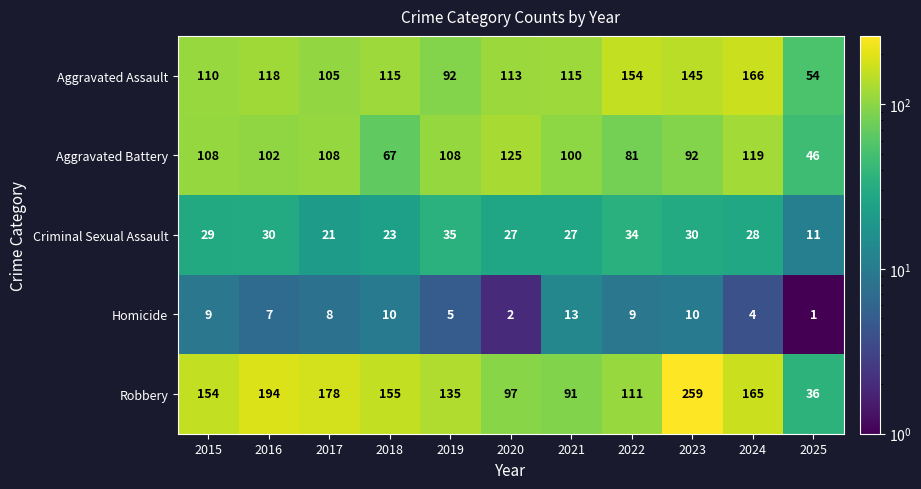

At which category is the sum across all series the highest?

2023